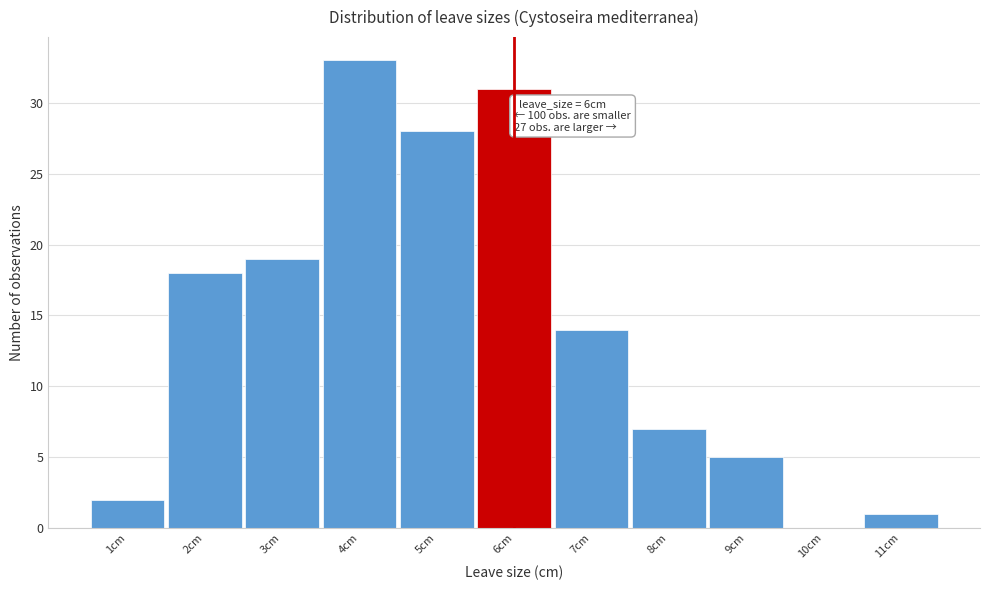

Over which range of the x-axis is the bar tallest?

3.5 to 4.5